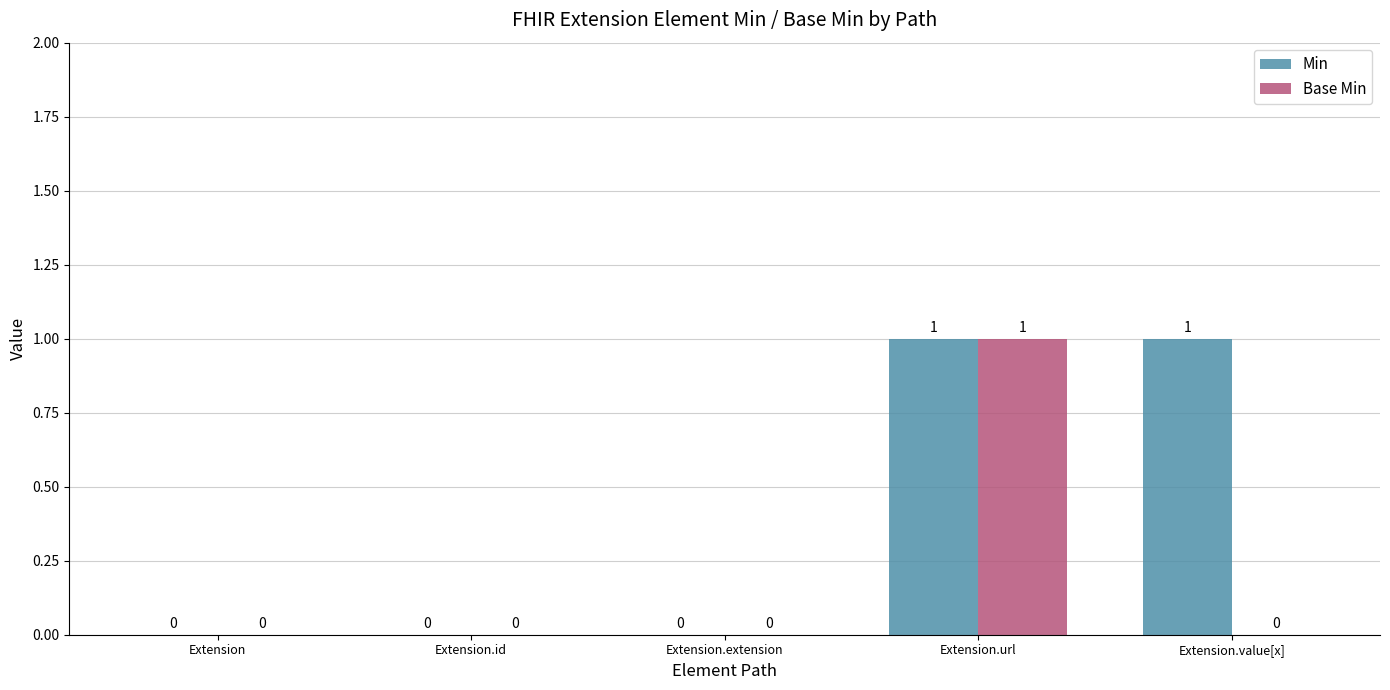

The value of Min at Extension.value[x] is 2. True or false?

False